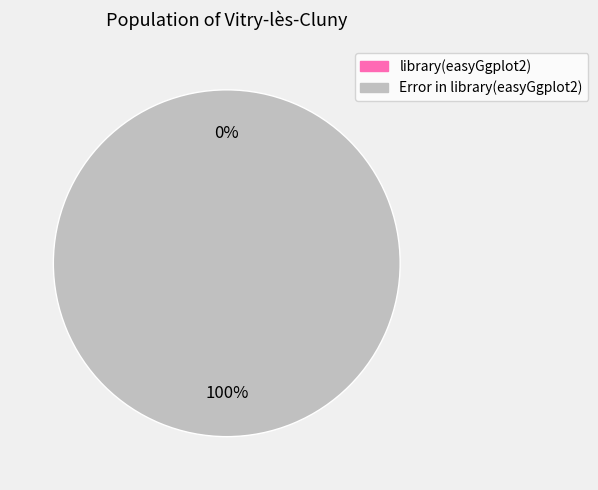

True or false: Error in library(easyGgplot2) accounts for 91% of the total.

False